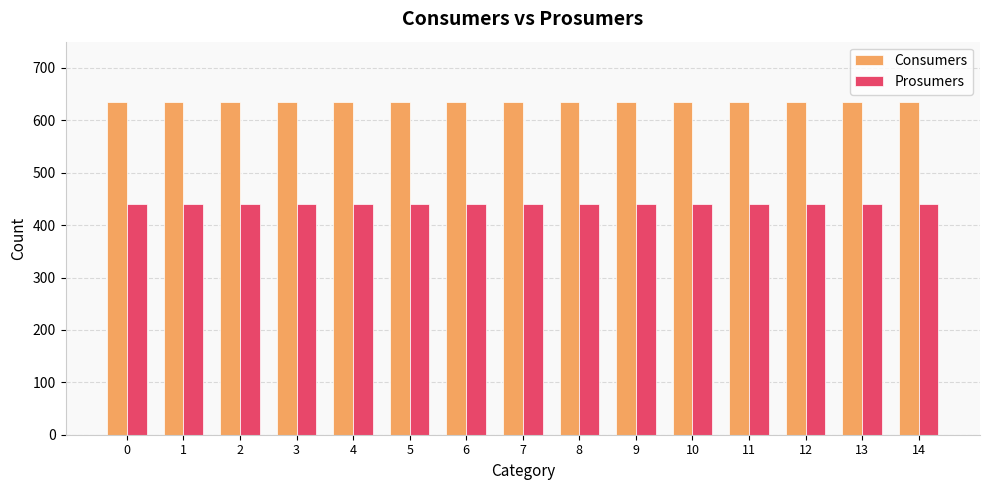

Reading right to left, transcribe all the data shown in this chart.

Consumers: 635	635	635	635	635	635	635	635	635	635	635	635	635	635	635
Prosumers: 440	440	440	440	440	440	440	440	440	440	440	440	440	440	440